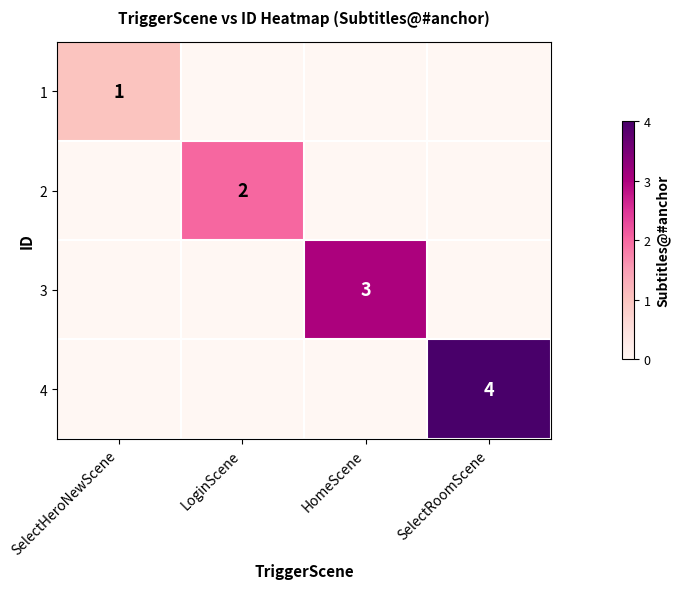

How many series are shown in this chart?

4